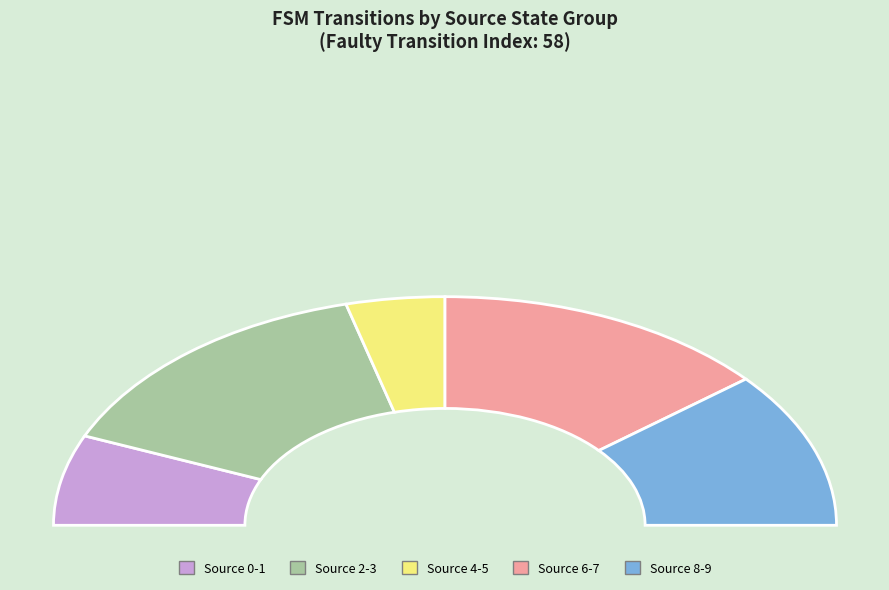

Which has a higher value, source_state 9 or source_state 2?

source_state 2